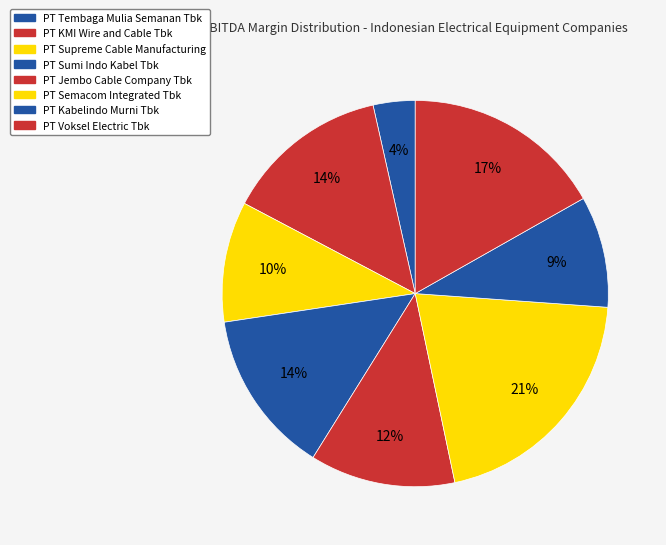

What percentage is the PT KMI Wire and Cable Tbk slice, to the nearest percent?

14%